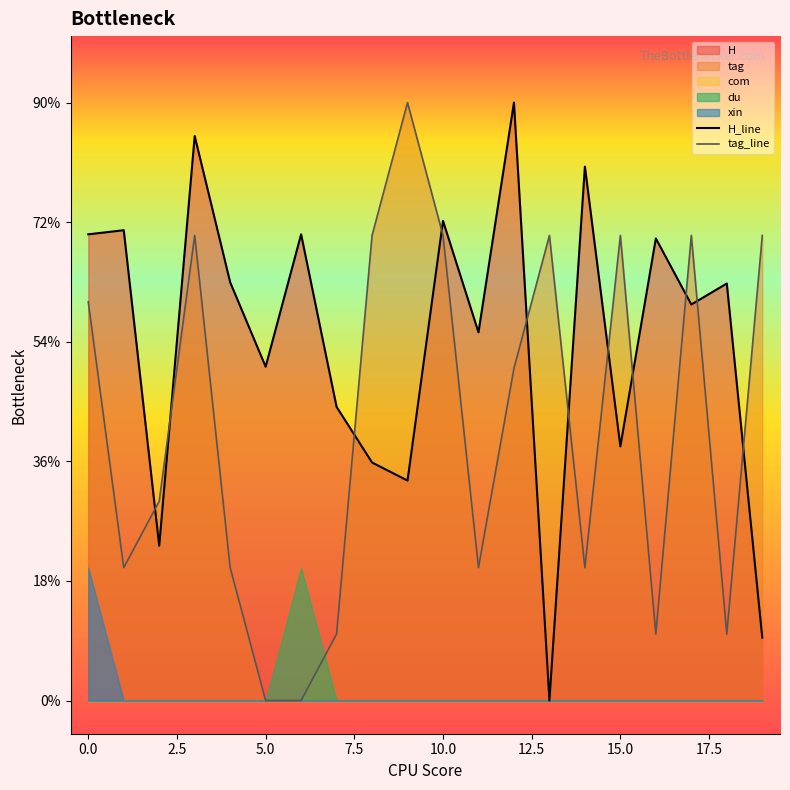

Does the chart display data point markers on the line(s)?

No